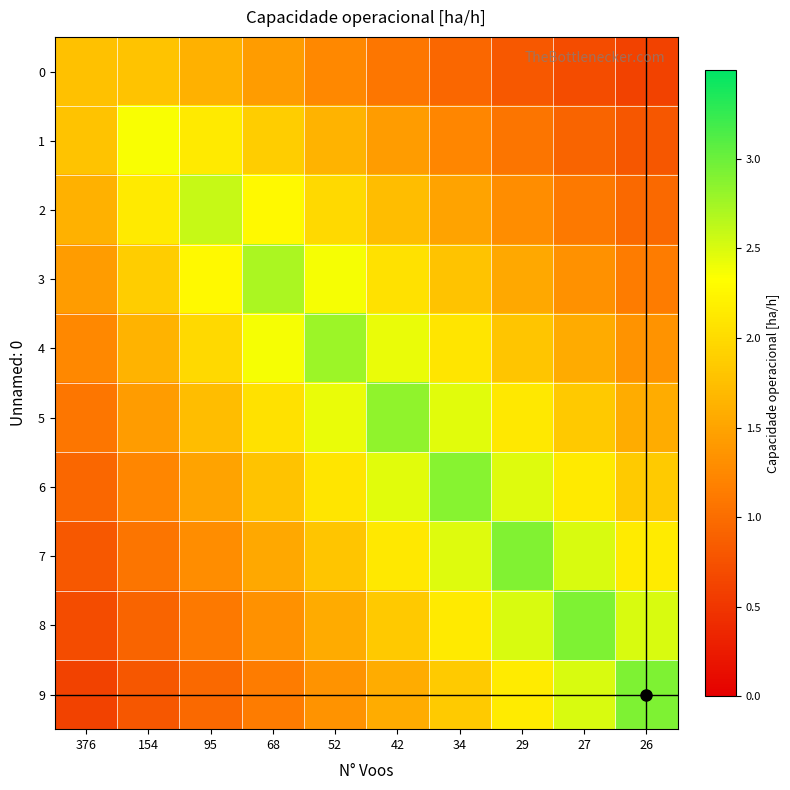

Reading left to right, what are all the values shown in this chart?

0: 376=1.8	154=1.8	95=1.6	68=1.4	52=1.2	42=1.1	34=0.9	29=0.8	27=0.7	26=0.6
1: 376=1.8	154=2.4	95=2.1	68=1.9	52=1.6	42=1.4	34=1.2	29=1.1	27=0.9	26=0.8
2: 376=1.6	154=2.1	95=2.6	68=2.3	52=2.0	42=1.7	34=1.5	29=1.3	27=1.1	26=1.0
3: 376=1.4	154=1.9	95=2.3	68=2.7	52=2.4	42=2.1	34=1.8	29=1.5	27=1.3	26=1.1
4: 376=1.2	154=1.6	95=2.0	68=2.4	52=2.8	42=2.4	34=2.1	29=1.8	27=1.6	26=1.3
5: 376=1.1	154=1.4	95=1.7	68=2.1	52=2.4	42=2.8	34=2.5	29=2.1	27=1.8	26=1.6
6: 376=0.9	154=1.2	95=1.5	68=1.8	52=2.1	42=2.5	34=2.9	29=2.5	27=2.1	26=1.8
7: 376=0.8	154=1.1	95=1.3	68=1.5	52=1.8	42=2.1	34=2.5	29=2.9	27=2.5	26=2.2
8: 376=0.7	154=0.9	95=1.1	68=1.3	52=1.6	42=1.8	34=2.1	29=2.5	27=2.9	26=2.5
9: 376=0.6	154=0.8	95=1.0	68=1.1	52=1.3	42=1.6	34=1.8	29=2.2	27=2.5	26=2.9